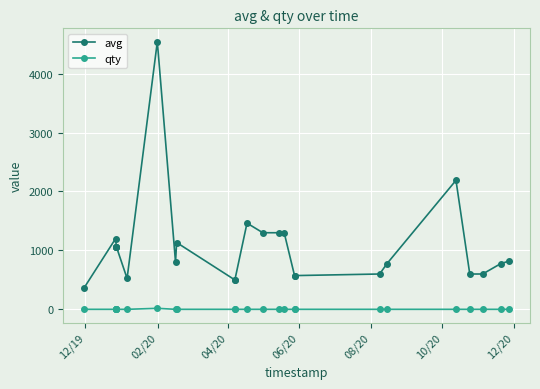

What is the difference between the maximum and minimum values in the avg series?

4174